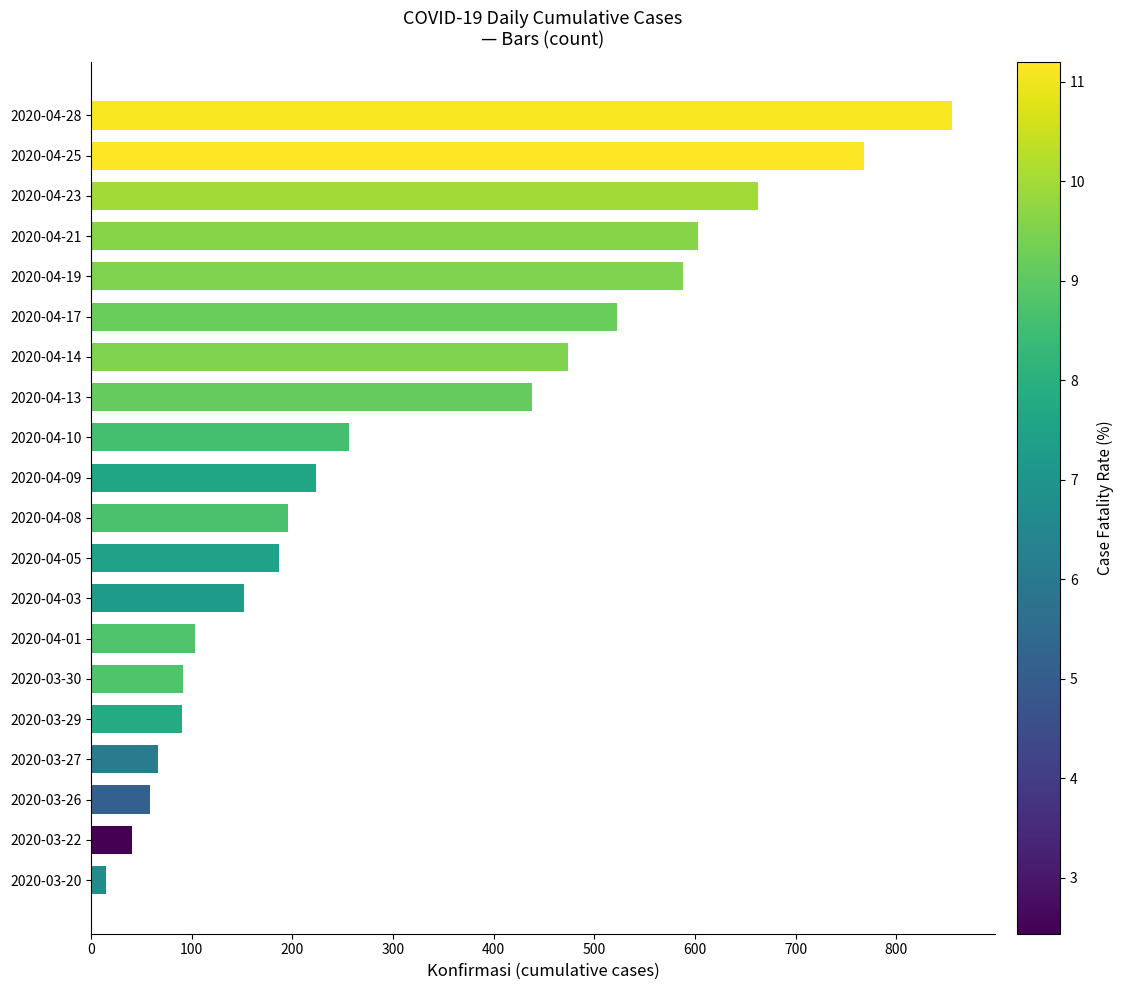

What is the minimum value shown in the chart?

15